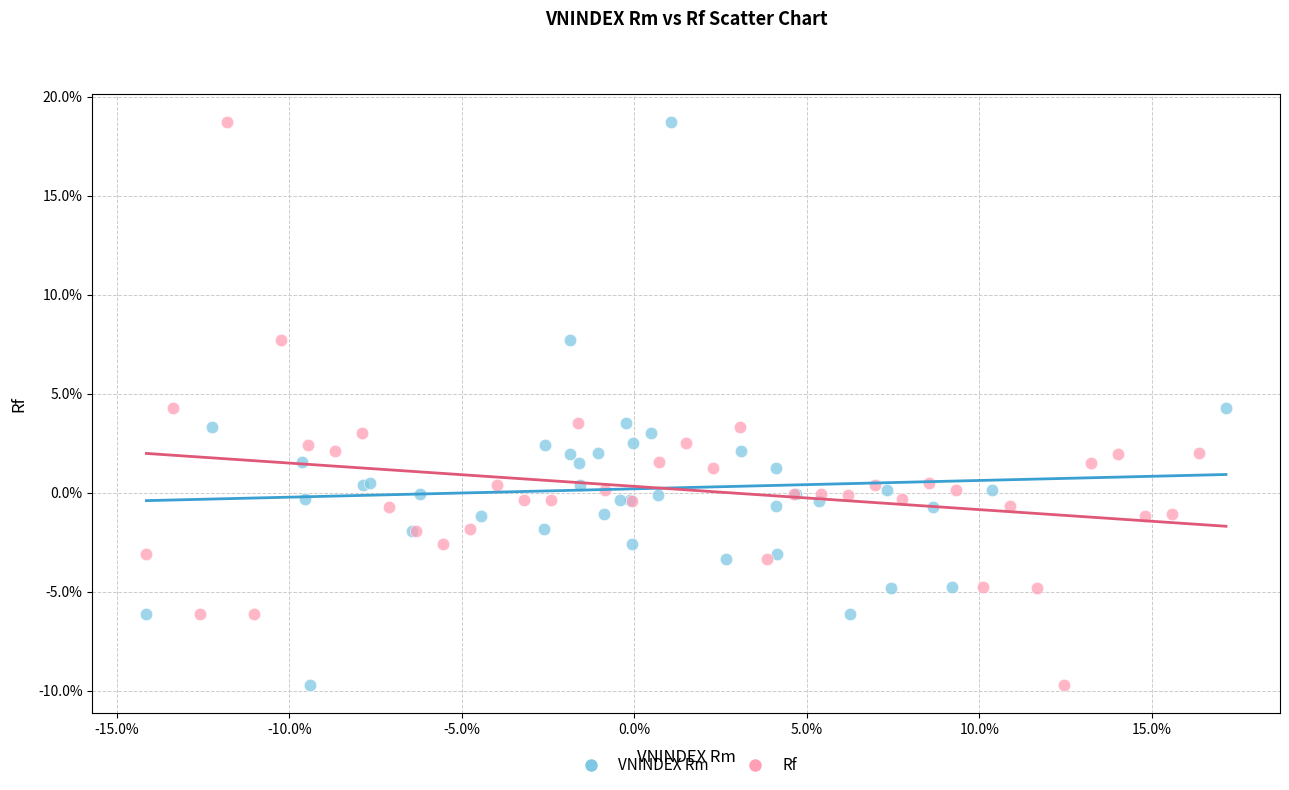

What are all the series names shown in the legend?

VNINDEX Rm, Rf